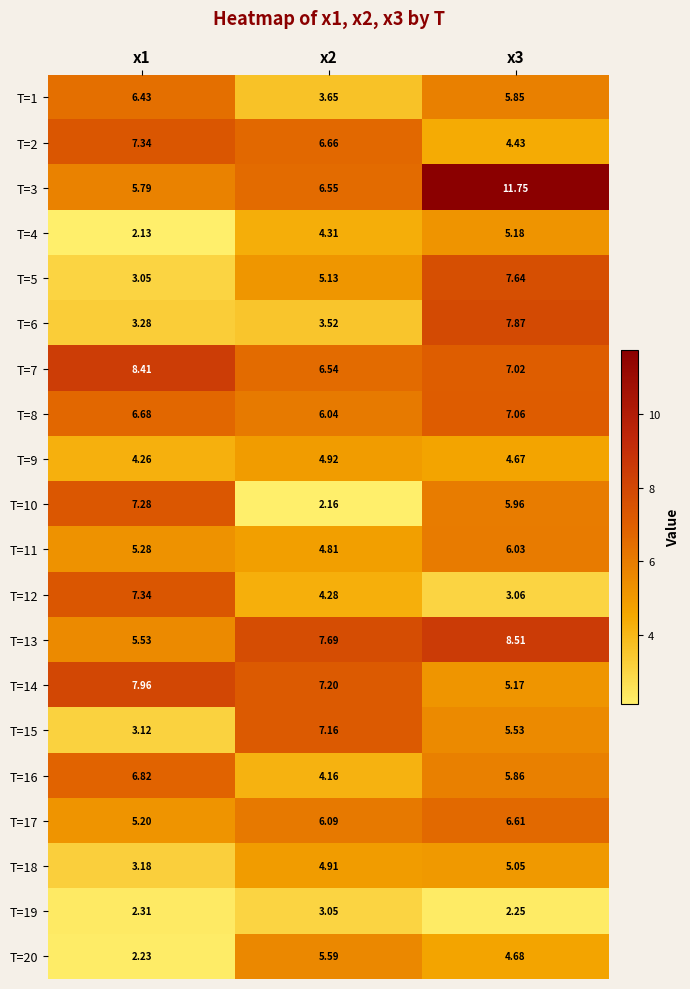

How many data points does each series have?

3